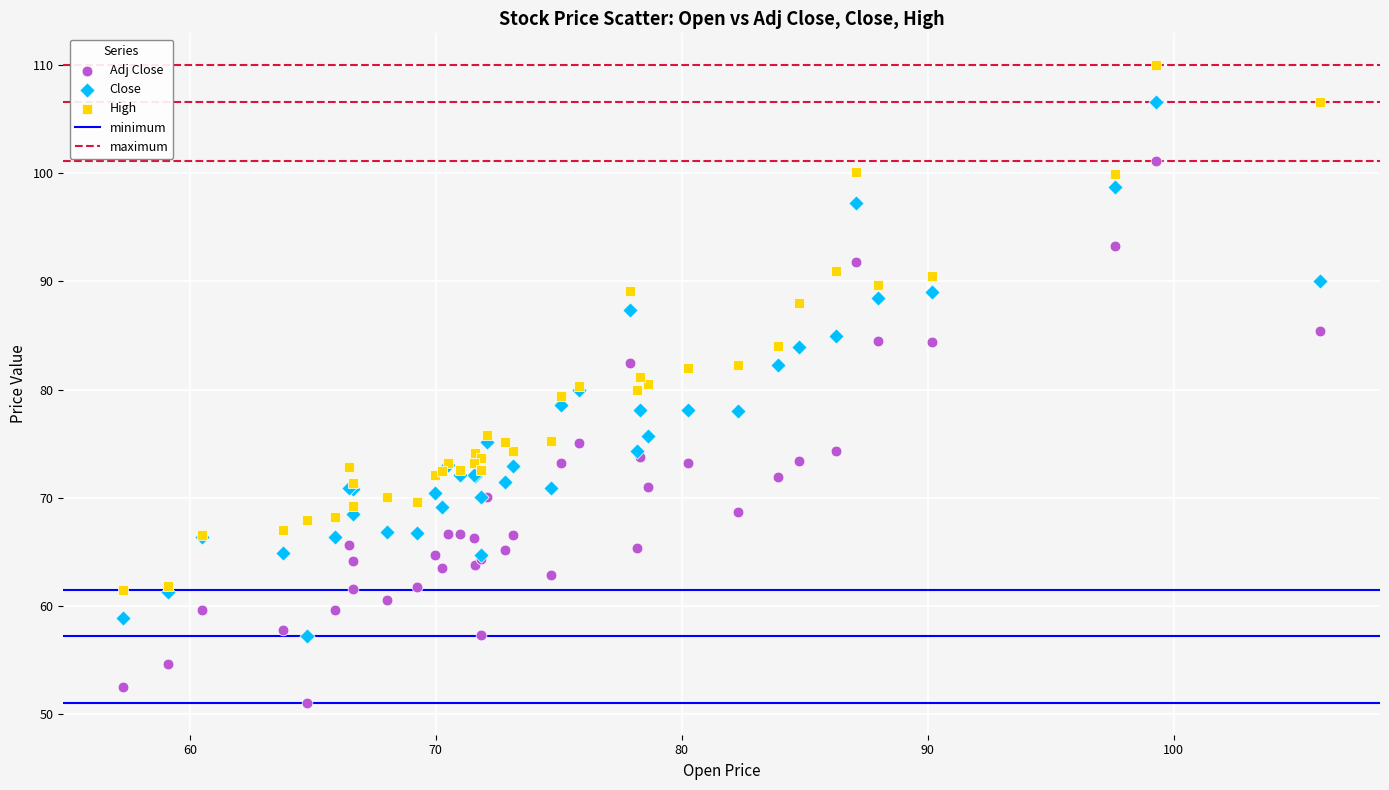

Which series reaches the minimum Y coordinate?

Adj Close